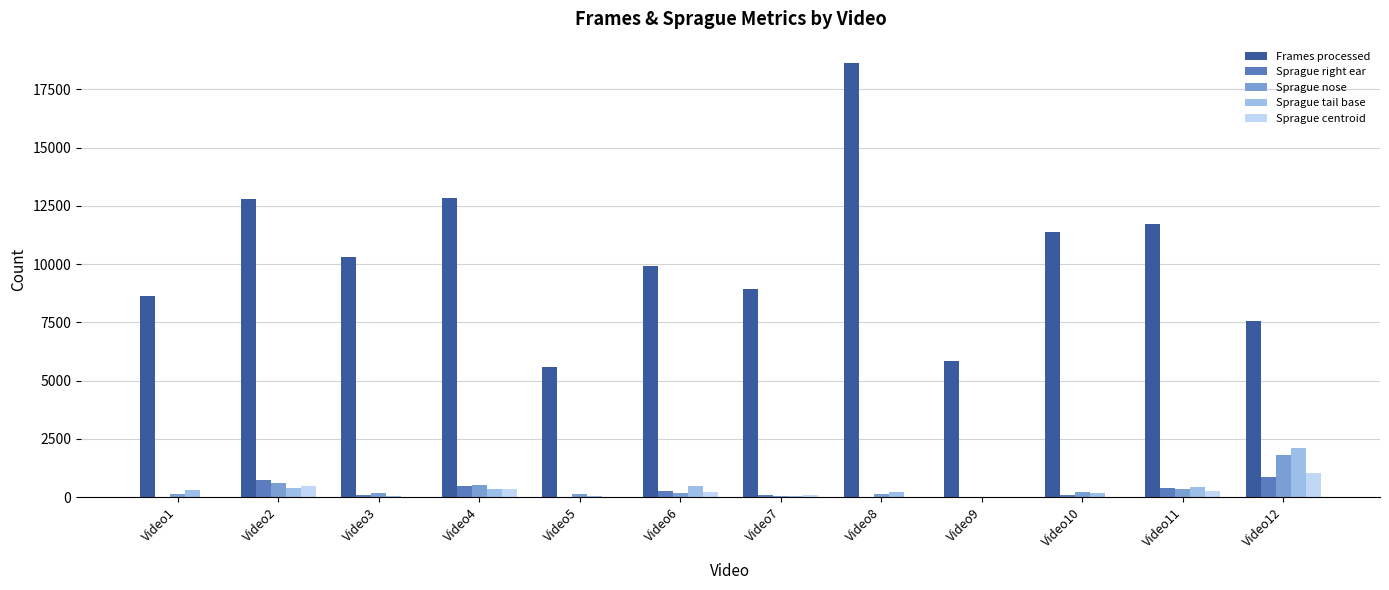

How many series are shown in this chart?

5